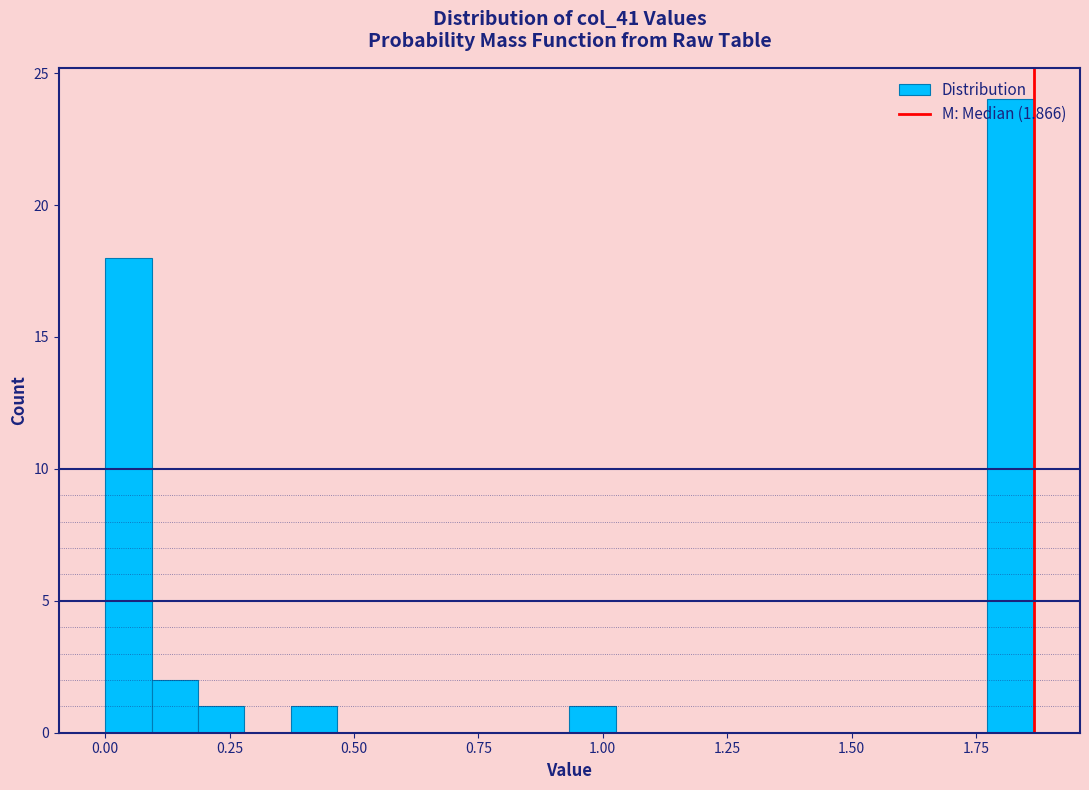

Read against the x-axis, roughly where is the centre of the tallest bar?

1.80